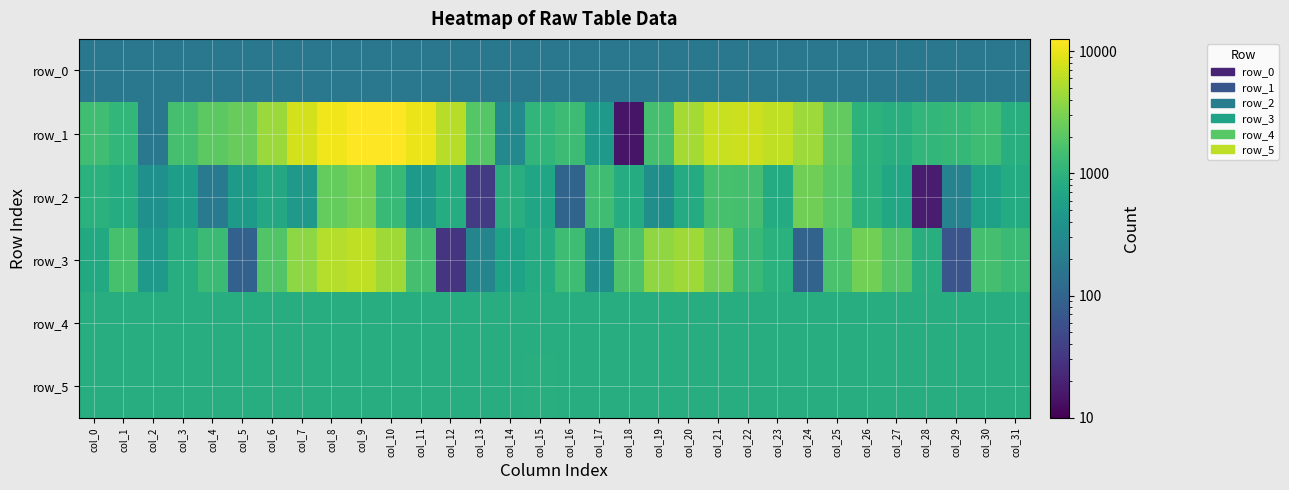

The value of row_3 at col_3 is 1248.7. True or false?

False